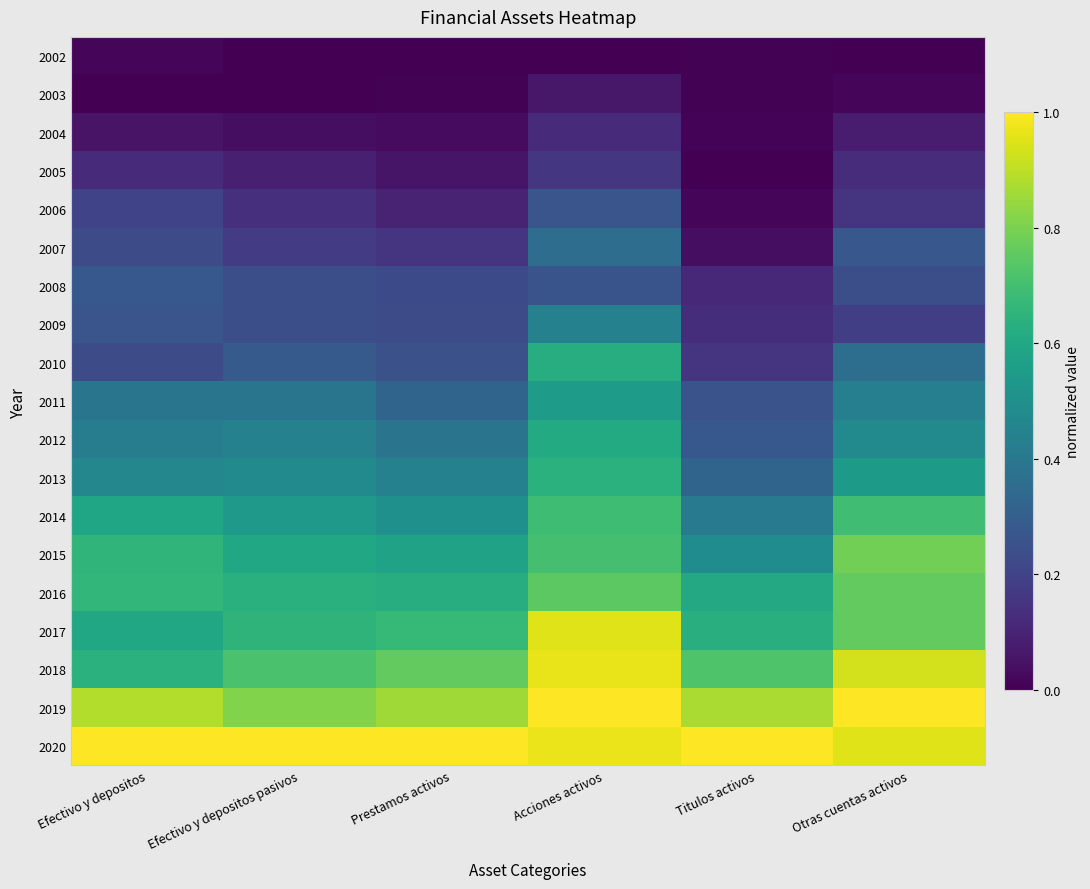

Reading left to right, transcribe all the data shown in this chart.

2002: Efectivo y depositos=0.0	Efectivo y depositos pasivos=0.0	Prestamos activos=0.0	Acciones activos=0.0	Titulos activos=0.0	Otras cuentas activos=0.0
2003: Efectivo y depositos=0.0	Efectivo y depositos pasivos=0.0	Prestamos activos=0.0	Acciones activos=0.1	Titulos activos=0.0	Otras cuentas activos=0.0
2004: Efectivo y depositos=0.1	Efectivo y depositos pasivos=0.0	Prestamos activos=0.0	Acciones activos=0.1	Titulos activos=0.0	Otras cuentas activos=0.1
2005: Efectivo y depositos=0.1	Efectivo y depositos pasivos=0.1	Prestamos activos=0.1	Acciones activos=0.2	Titulos activos=0.0	Otras cuentas activos=0.1
2006: Efectivo y depositos=0.2	Efectivo y depositos pasivos=0.1	Prestamos activos=0.1	Acciones activos=0.3	Titulos activos=0.0	Otras cuentas activos=0.2
2007: Efectivo y depositos=0.2	Efectivo y depositos pasivos=0.2	Prestamos activos=0.2	Acciones activos=0.4	Titulos activos=0.0	Otras cuentas activos=0.3
2008: Efectivo y depositos=0.3	Efectivo y depositos pasivos=0.2	Prestamos activos=0.2	Acciones activos=0.3	Titulos activos=0.1	Otras cuentas activos=0.2
2009: Efectivo y depositos=0.3	Efectivo y depositos pasivos=0.2	Prestamos activos=0.2	Acciones activos=0.4	Titulos activos=0.1	Otras cuentas activos=0.2
2010: Efectivo y depositos=0.2	Efectivo y depositos pasivos=0.3	Prestamos activos=0.2	Acciones activos=0.6	Titulos activos=0.2	Otras cuentas activos=0.4
2011: Efectivo y depositos=0.4	Efectivo y depositos pasivos=0.4	Prestamos activos=0.3	Acciones activos=0.6	Titulos activos=0.3	Otras cuentas activos=0.4
2012: Efectivo y depositos=0.4	Efectivo y depositos pasivos=0.4	Prestamos activos=0.4	Acciones activos=0.6	Titulos activos=0.3	Otras cuentas activos=0.5
2013: Efectivo y depositos=0.5	Efectivo y depositos pasivos=0.5	Prestamos activos=0.4	Acciones activos=0.6	Titulos activos=0.3	Otras cuentas activos=0.5
2014: Efectivo y depositos=0.6	Efectivo y depositos pasivos=0.5	Prestamos activos=0.5	Acciones activos=0.7	Titulos activos=0.4	Otras cuentas activos=0.7
2015: Efectivo y depositos=0.7	Efectivo y depositos pasivos=0.6	Prestamos activos=0.6	Acciones activos=0.7	Titulos activos=0.5	Otras cuentas activos=0.8
2016: Efectivo y depositos=0.7	Efectivo y depositos pasivos=0.6	Prestamos activos=0.6	Acciones activos=0.7	Titulos activos=0.6	Otras cuentas activos=0.8
2017: Efectivo y depositos=0.6	Efectivo y depositos pasivos=0.7	Prestamos activos=0.7	Acciones activos=1.0	Titulos activos=0.6	Otras cuentas activos=0.8
2018: Efectivo y depositos=0.6	Efectivo y depositos pasivos=0.7	Prestamos activos=0.8	Acciones activos=1.0	Titulos activos=0.7	Otras cuentas activos=0.9
2019: Efectivo y depositos=0.9	Efectivo y depositos pasivos=0.8	Prestamos activos=0.9	Acciones activos=1.0	Titulos activos=0.9	Otras cuentas activos=1.0
2020: Efectivo y depositos=1.0	Efectivo y depositos pasivos=1.0	Prestamos activos=1.0	Acciones activos=1.0	Titulos activos=1.0	Otras cuentas activos=1.0